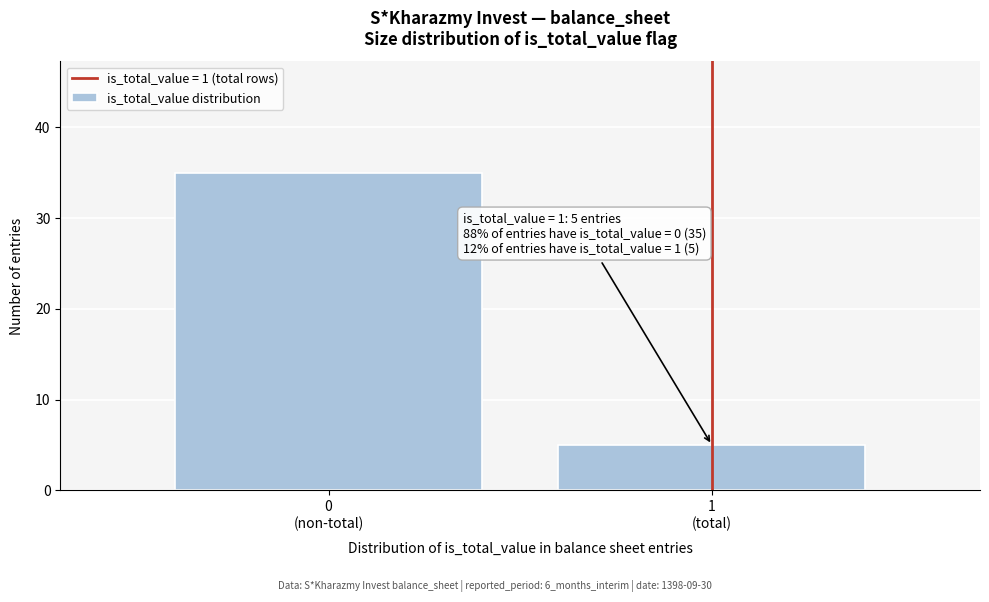

Reading left to right, transcribe all the data shown in this chart.

35	5